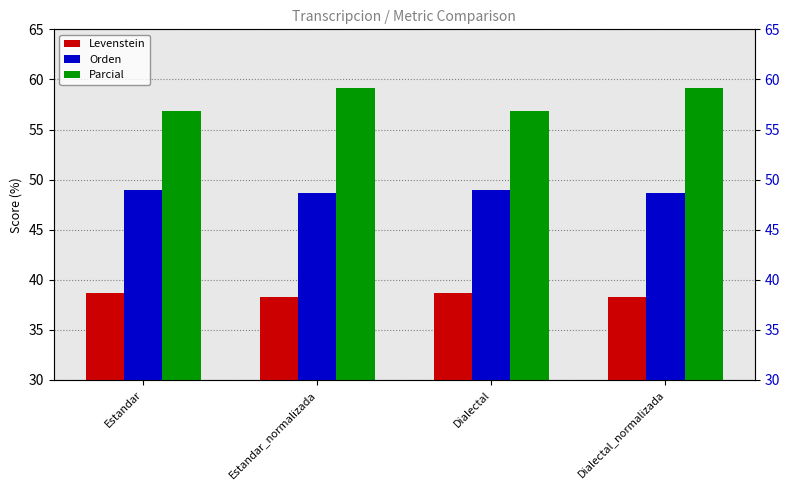

Reading left to right, transcribe all the data shown in this chart.

Levenstein: Estandar=38.6	Estandar_normalizada=38.3	Dialectal=38.6	Dialectal_normalizada=38.3
Orden: Estandar=49.0	Estandar_normalizada=48.7	Dialectal=49.0	Dialectal_normalizada=48.7
Parcial: Estandar=56.8	Estandar_normalizada=59.1	Dialectal=56.8	Dialectal_normalizada=59.1